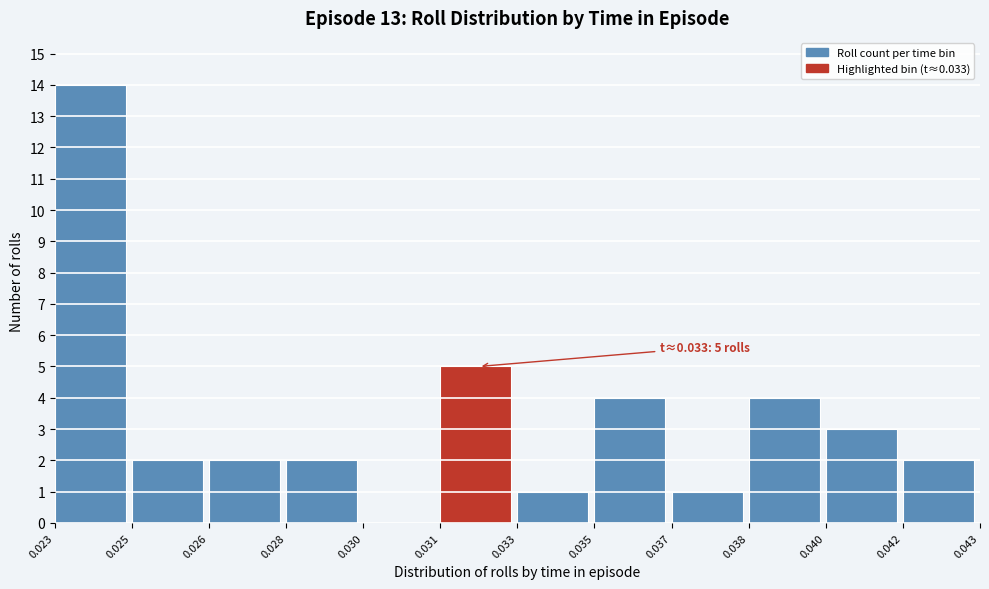

Reading right to left, extract all data points from this chart.

0.042=2	0.040=3	0.038=4	0.037=1	0.035=4	0.033=1	0.031=5	0.030=0	0.028=2	0.026=2	0.025=2	0.023=14